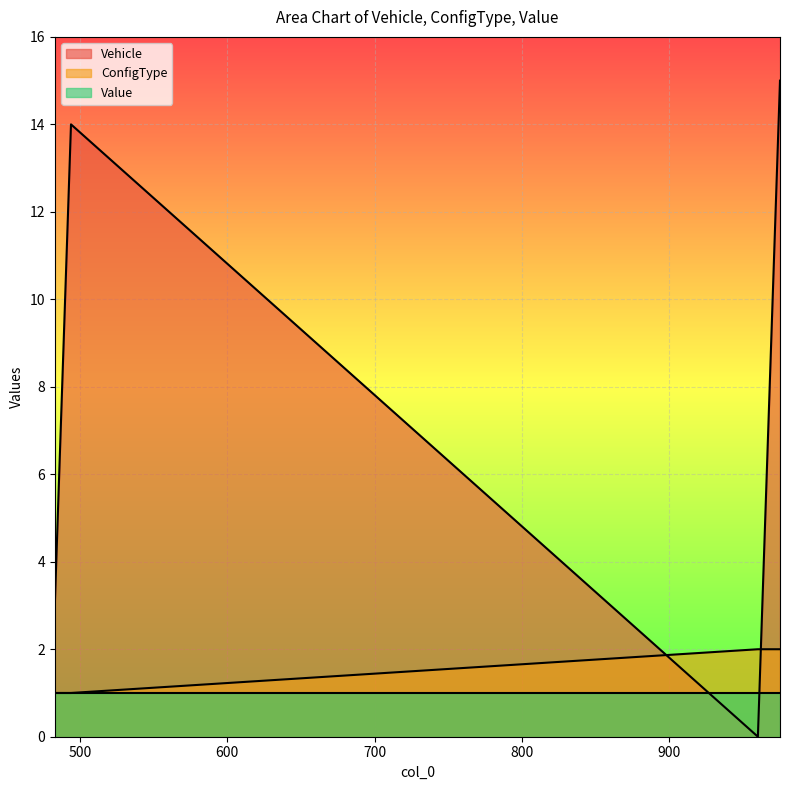

What is the sum of all Vehicle values?

120